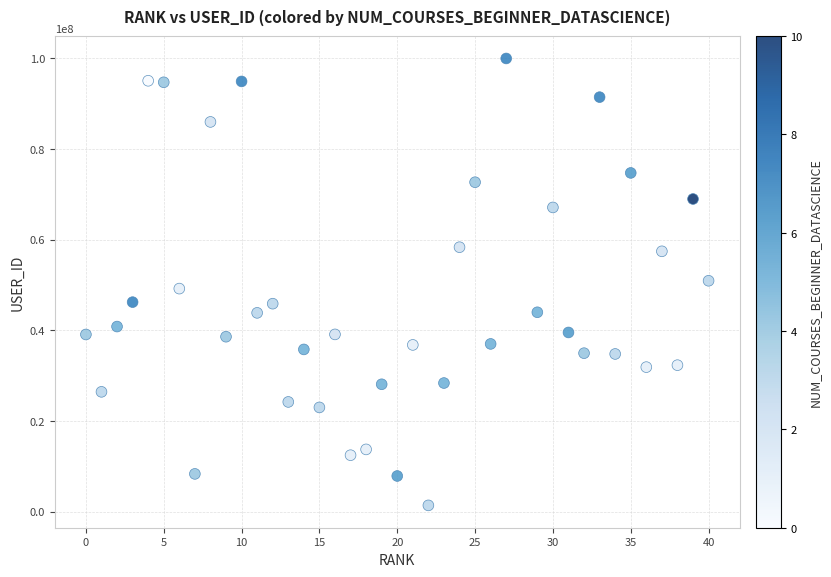

What is the range of X values (max minus min)?

40